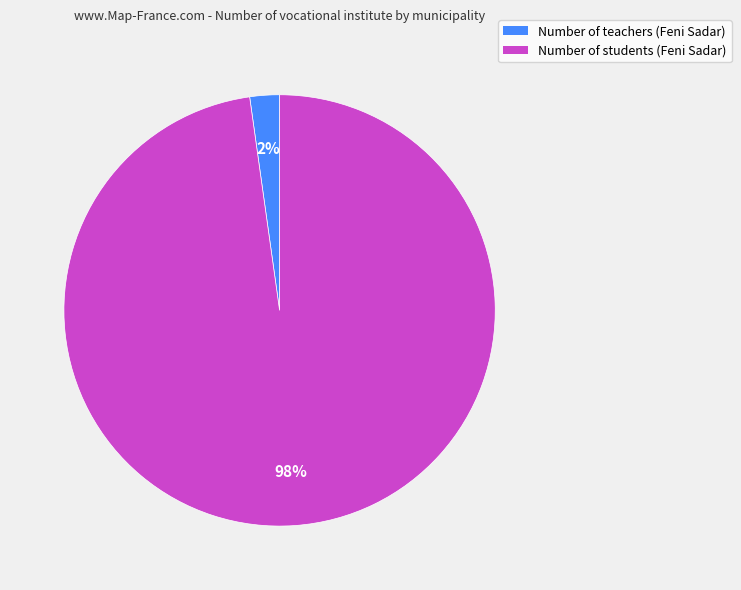

What is the smallest slice in the pie chart?

Number of teachers (Feni Sadar)